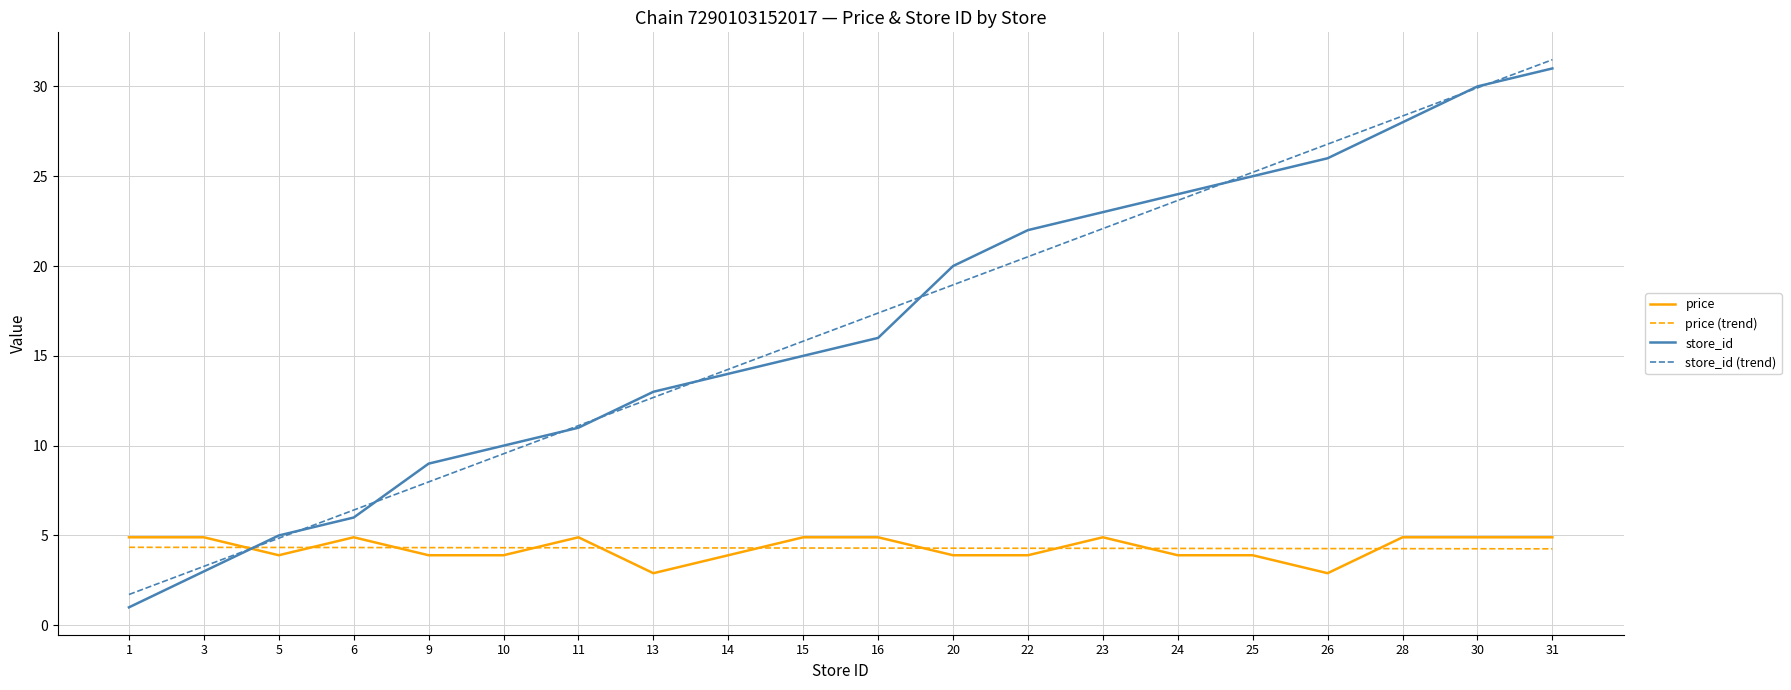

At which label does store_id reach its minimum?

1